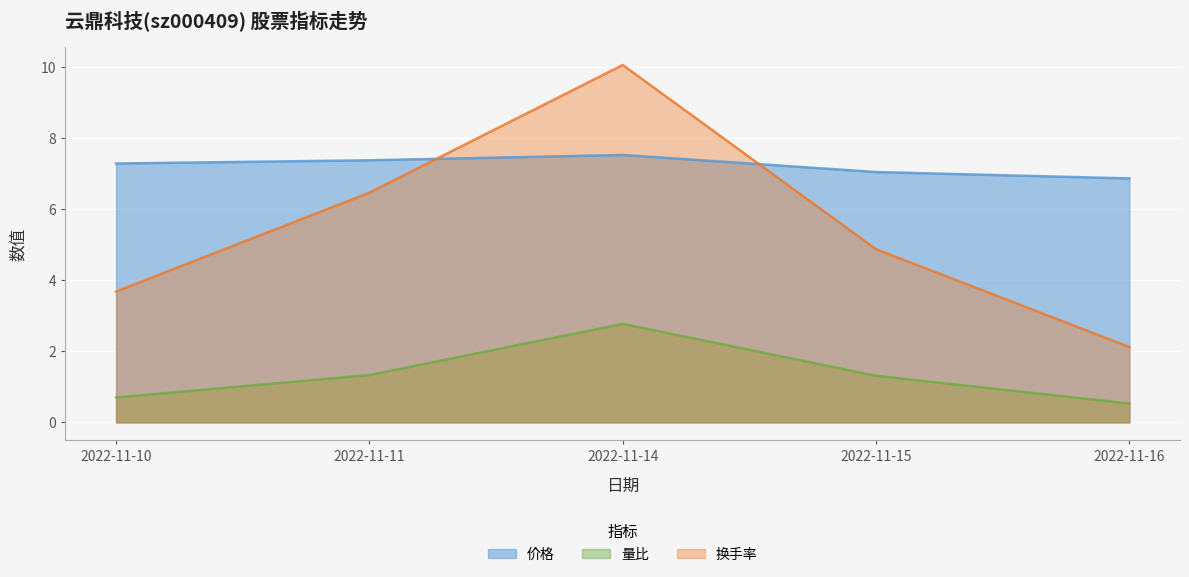

Count the number of categories in the chart.

5